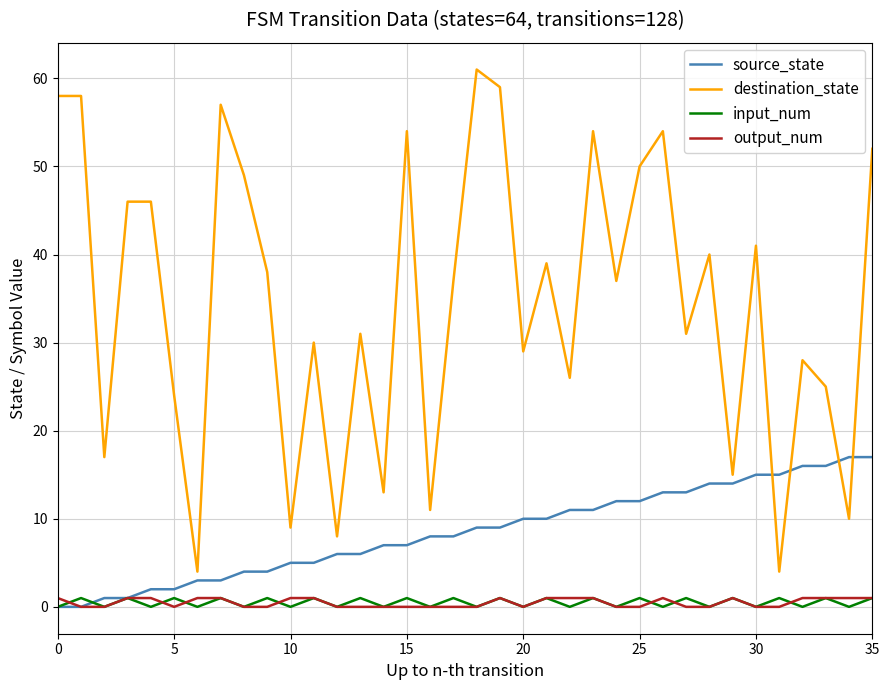

Which series has the largest range (max minus min)?

destination_state